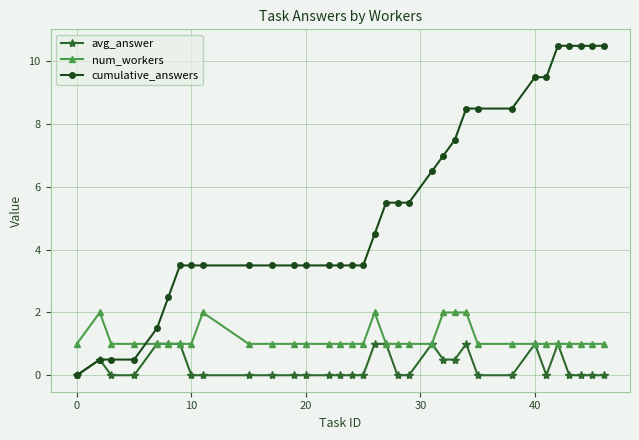

Which series has the largest total across all categories?

cumulative_answers